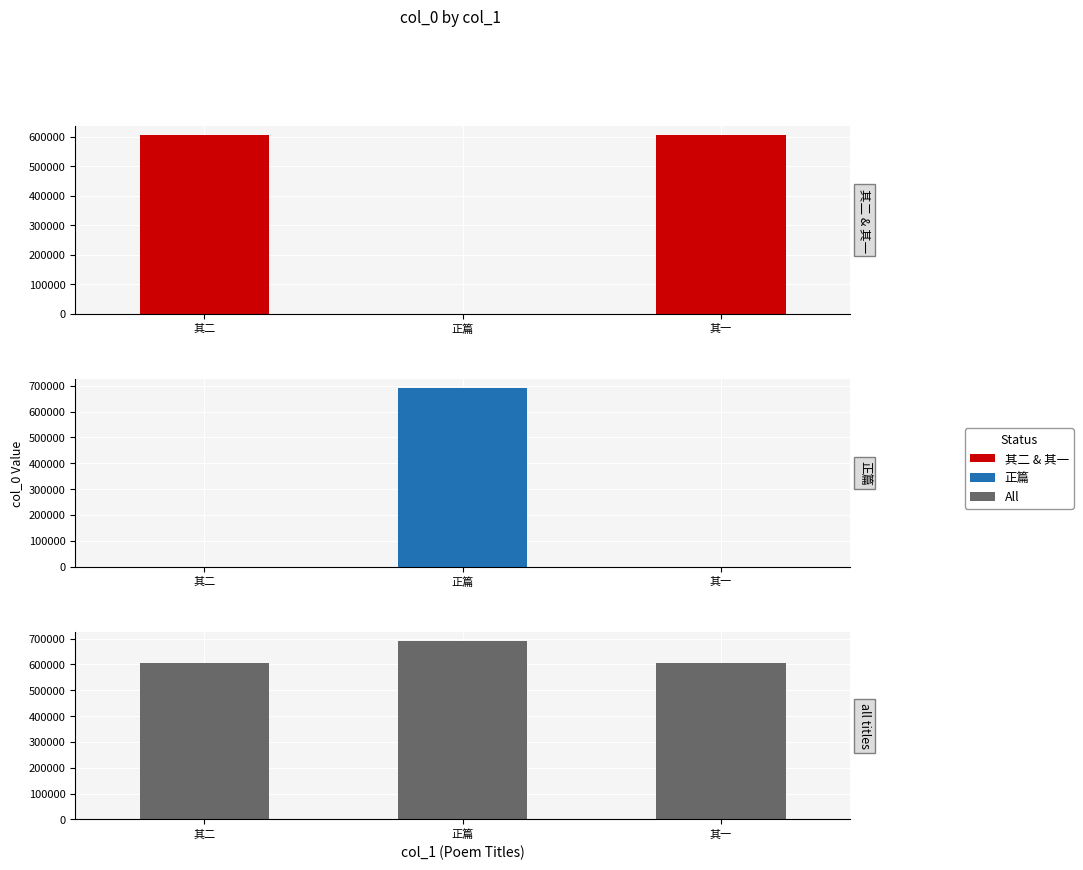

What is the total value across all series at 其一?

1208906